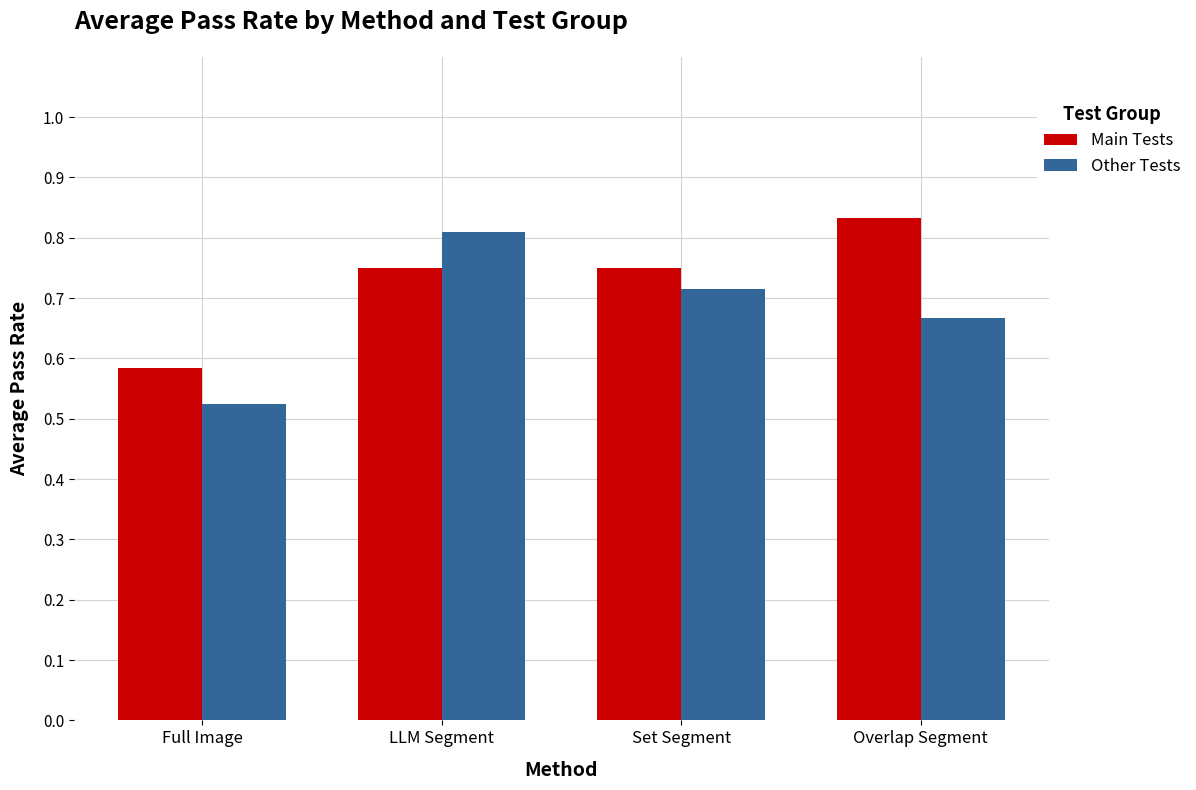

At Set Segment, list the series in order from largest to smallest.

Main Tests, Other Tests